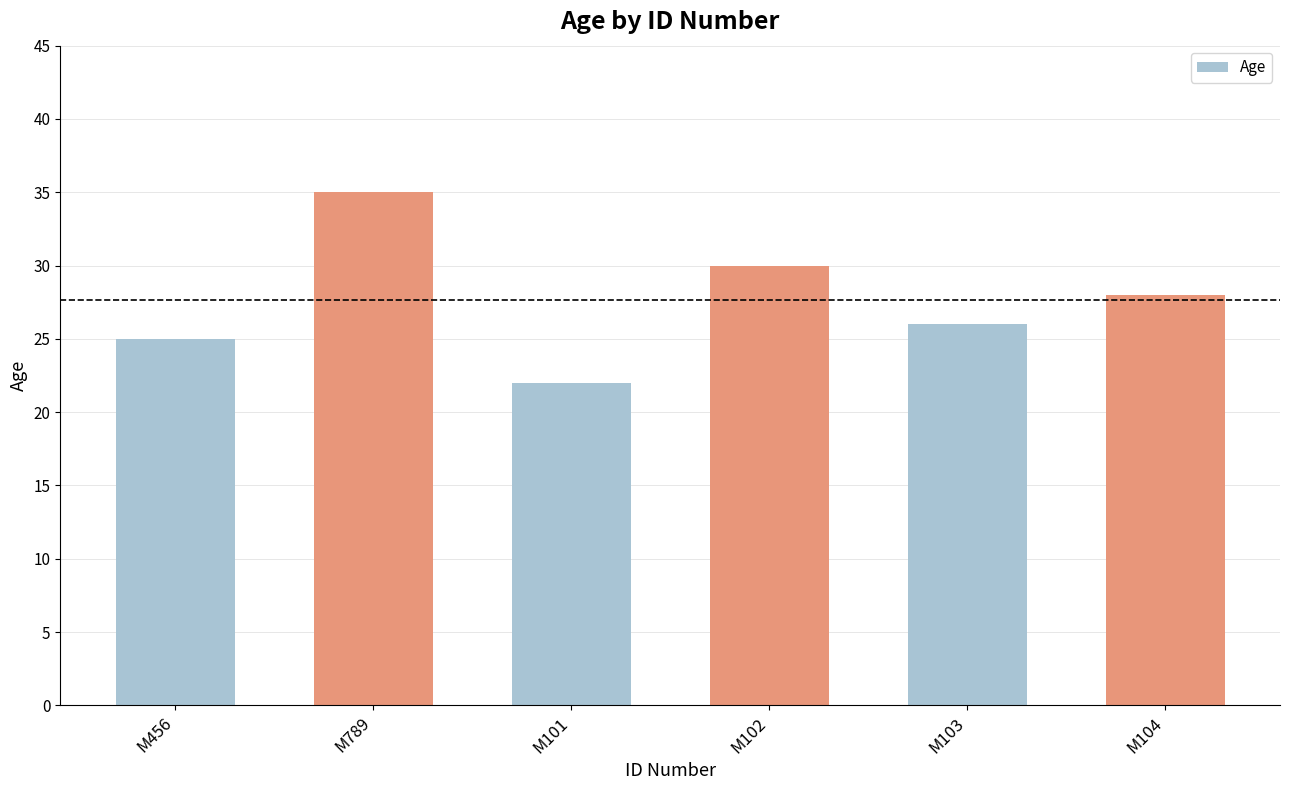

What is the difference between the values at M103 and M789?

9